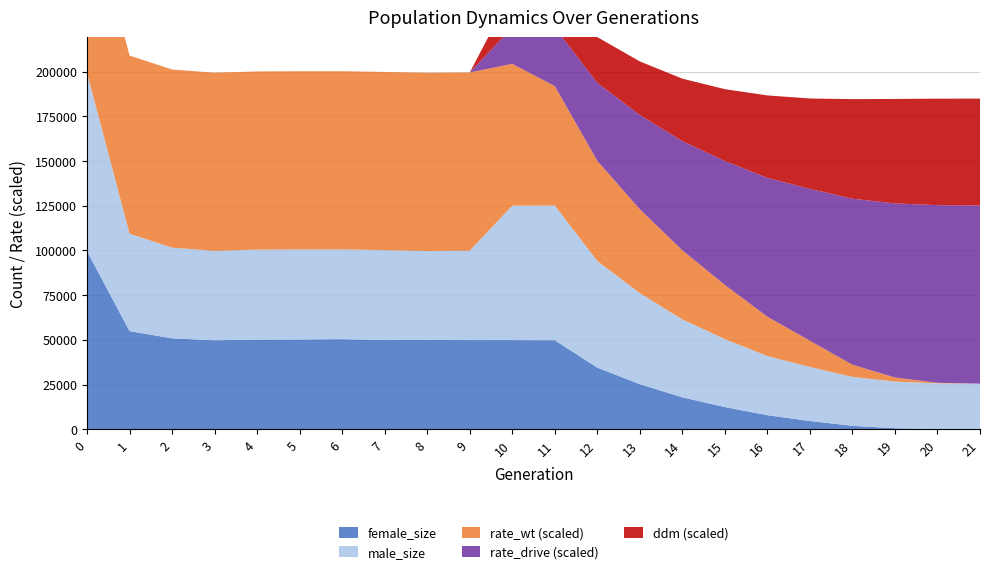

Reading left to right, what are all the values shown in this chart?

size: 199207.0	109301.0	101513.0	99726.0	100430.0	100535.0	100557.0	100148.0	99653.0	99865.0	124997.0	125041.0	94070.0	76092.0	61440.0	50381.0	40927.0	34797.0	29284.0	26677.0	25664.0	25500.0
male_size: 99703.0	54435.0	50673.0	49991.0	50325.0	50338.0	50187.0	50276.0	49713.0	50029.0	75156.0	75300.0	59624.0	50888.0	43586.0	37959.0	33053.0	30164.0	27369.0	26102.0	25587.0	25500.0
female_size: 99504.0	54866.0	50840.0	49735.0	50105.0	50197.0	50370.0	49872.0	49940.0	49836.0	49841.0	49741.0	34446.0	25204.0	17854.0	12422.0	7874.0	4633.0	1915.0	575.0	77.0	0.0
rate_wt: 1.0	1.0	1.0	1.0	1.0	1.0	1.0	1.0	1.0	1.0	0.8	0.7	0.6	0.5	0.4	0.3	0.2	0.1	0.1	0.0	0.0	0.0
rate_drive: 0.0	0.0	0.0	0.0	0.0	0.0	0.0	0.0	0.0	0.0	0.2	0.3	0.4	0.5	0.6	0.7	0.8	0.9	0.9	1.0	1.0	1.0
ddm: 0.0	0.0	0.0	0.0	0.0	0.0	0.0	0.0	0.0	0.0	0.3	0.3	0.4	0.5	0.6	0.7	0.8	0.8	0.9	1.0	1.0	1.0